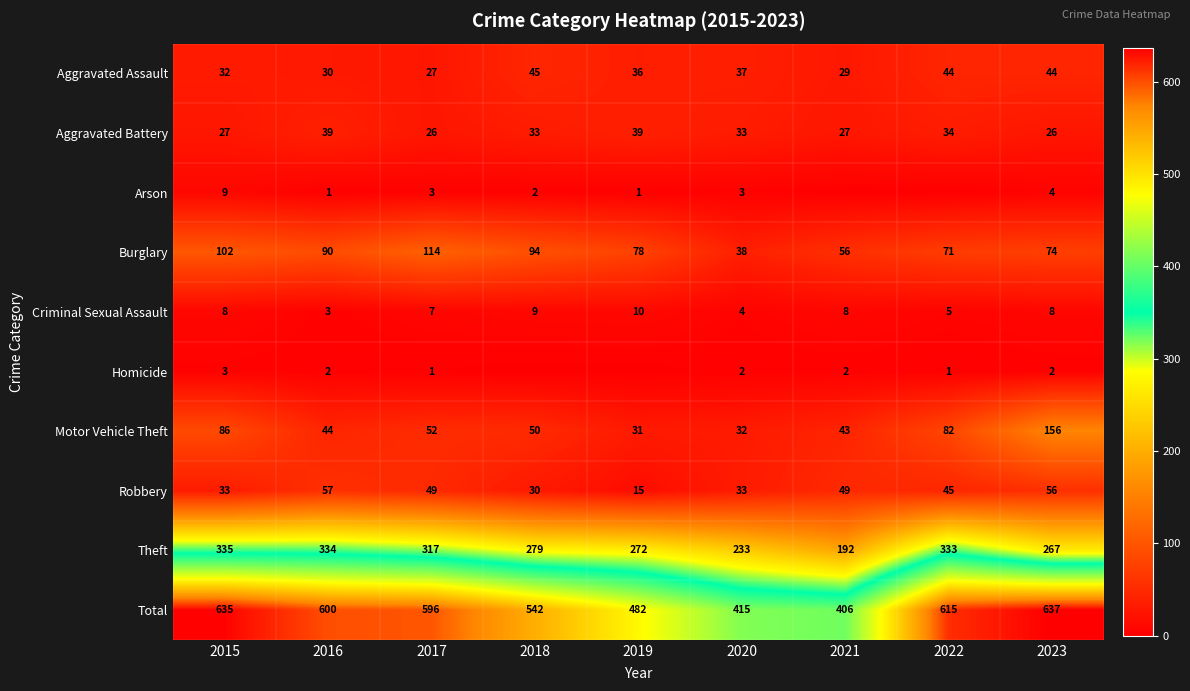

Where does the Burglary series first go above 78?

2015